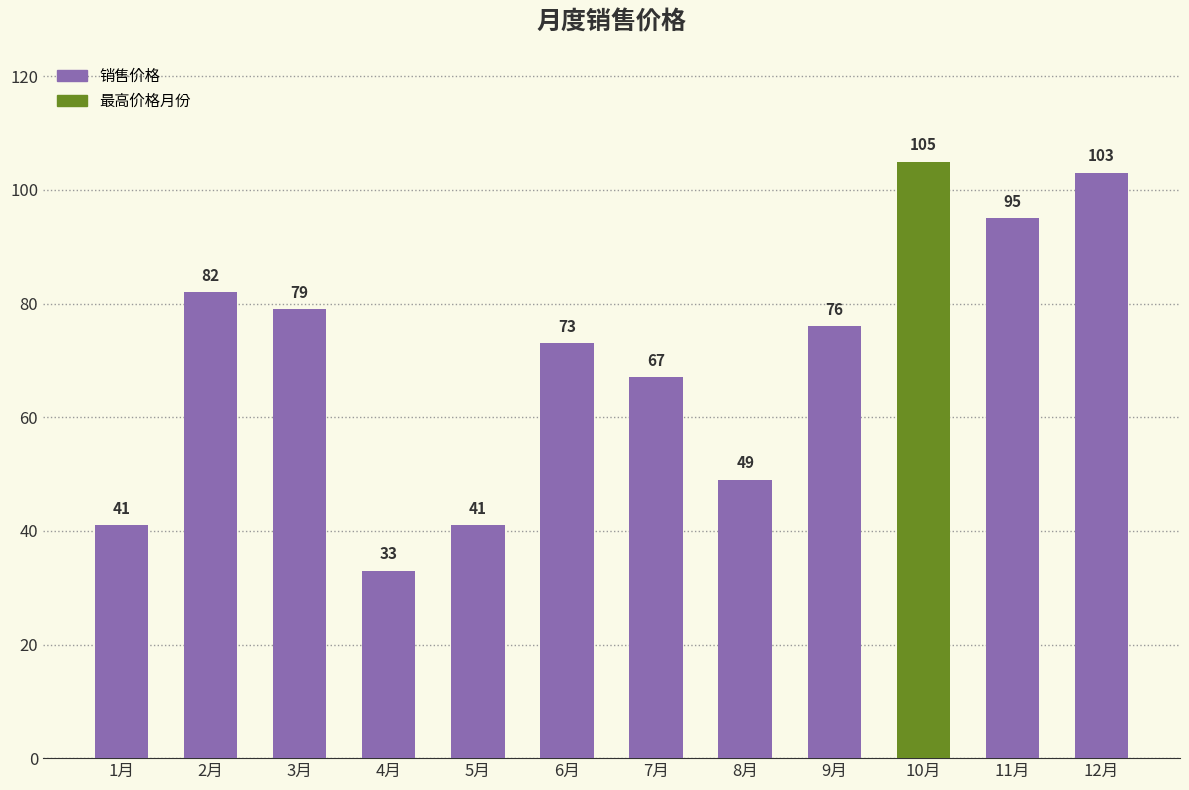

What is the change in value from 7月 to 9月?

+9